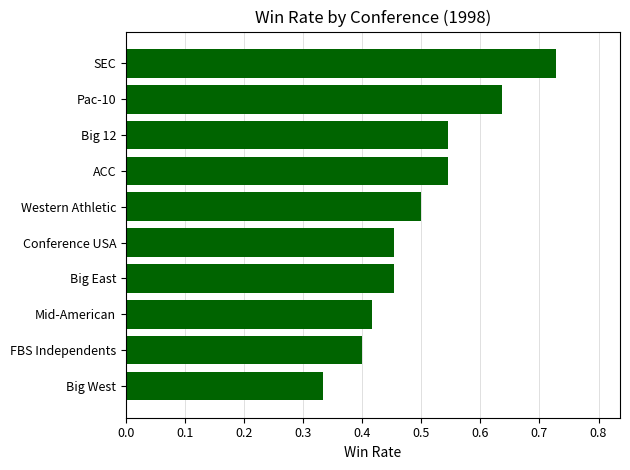

At which label is the value closest to 0?

Big West